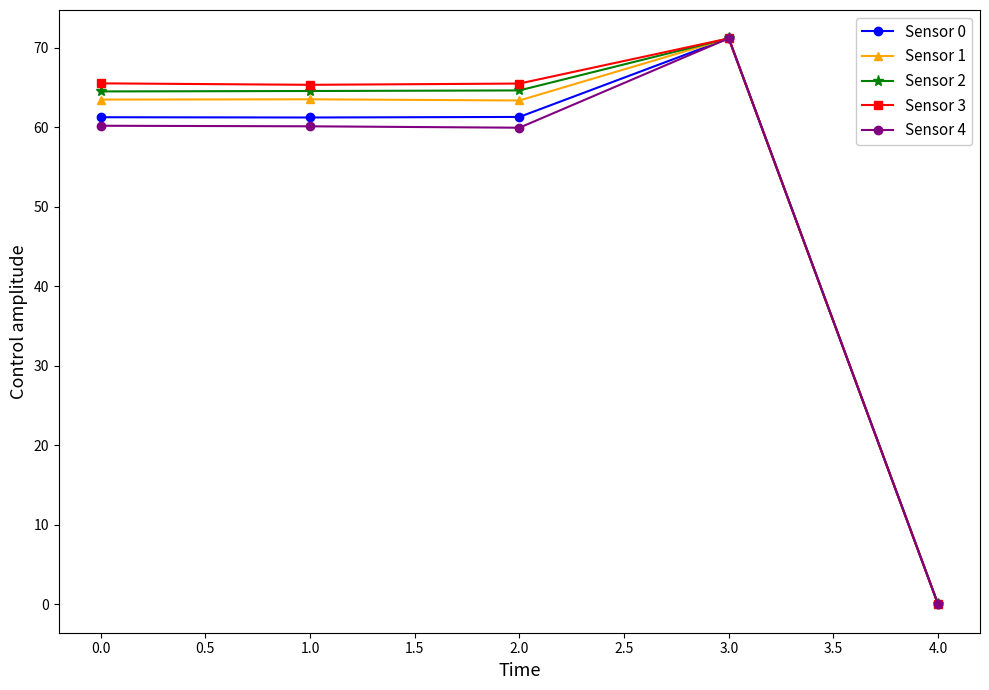

At which label does Sensor 3 reach its peak?

3.0